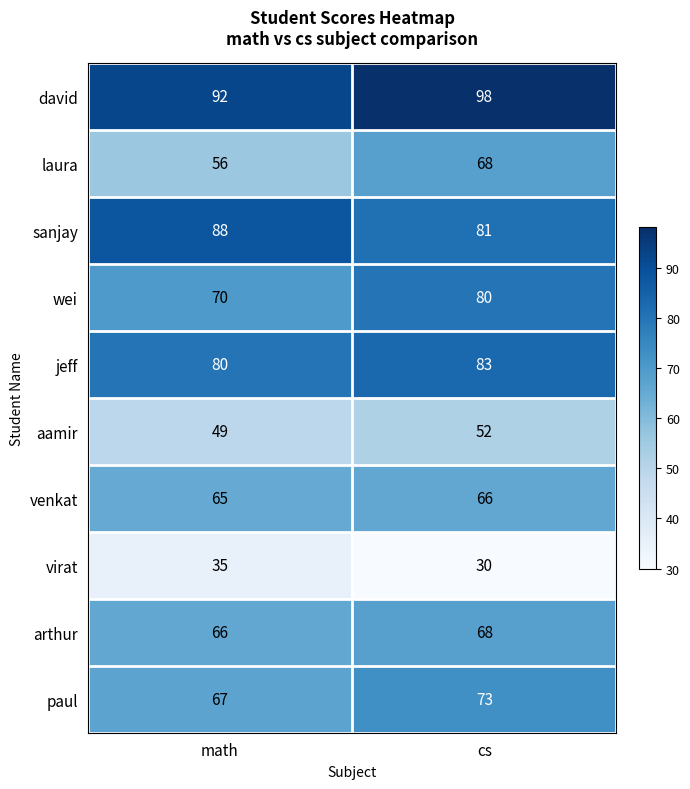

Where is laura nearest to the value 62?

math